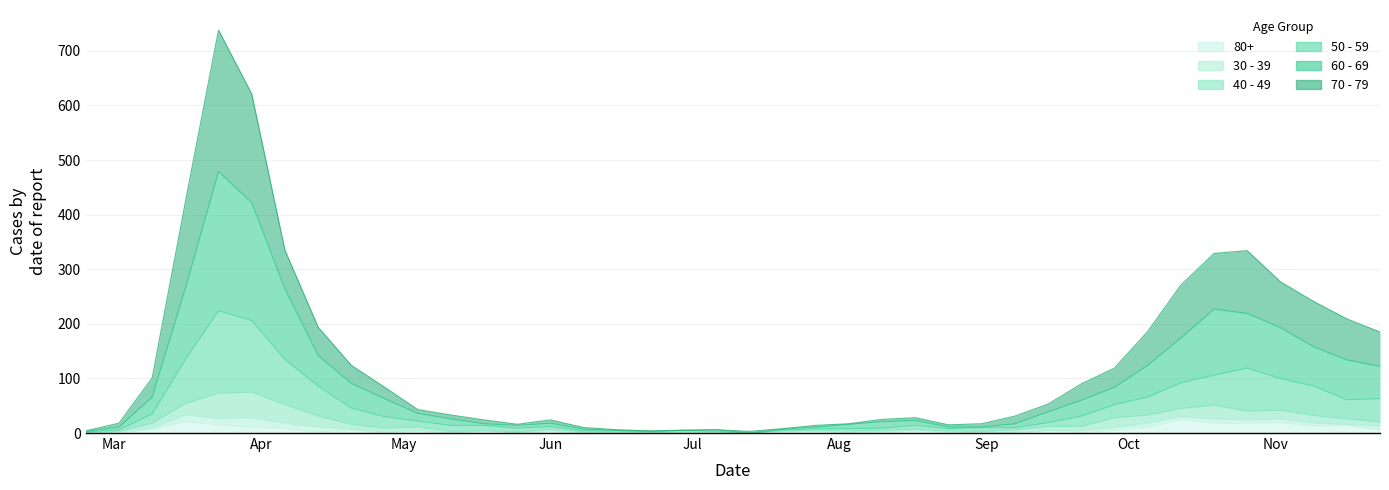

What are all the series names shown in the legend?

80+, 30 - 39, 40 - 49, 50 - 59, 60 - 69, 70 - 79